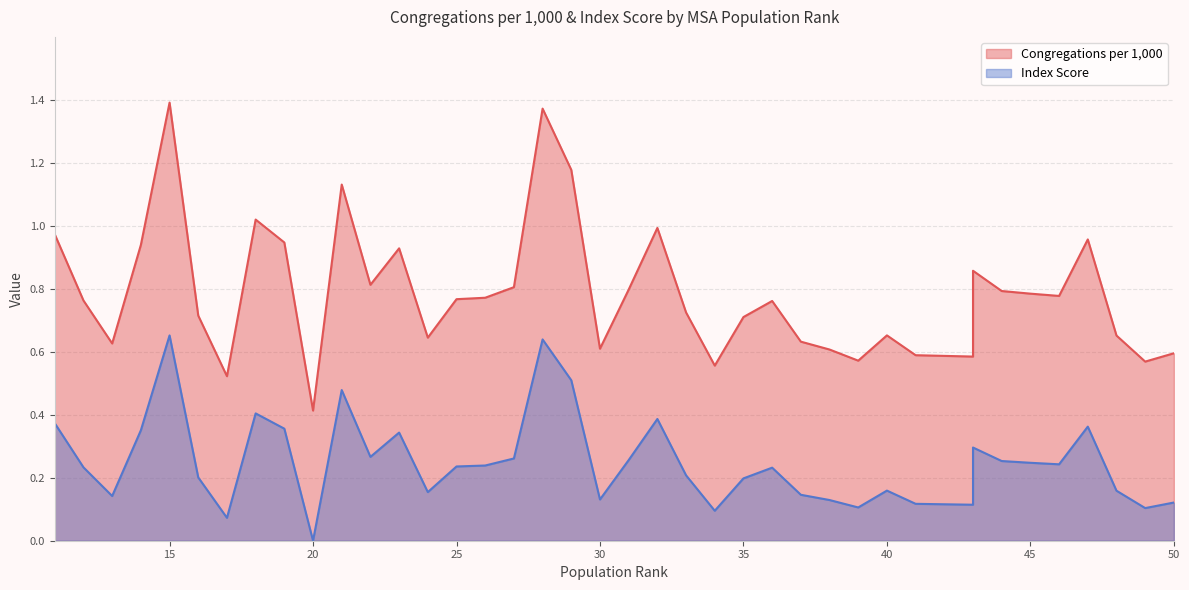

What is the highest value of the Congregations per 1,000 series?

1.4